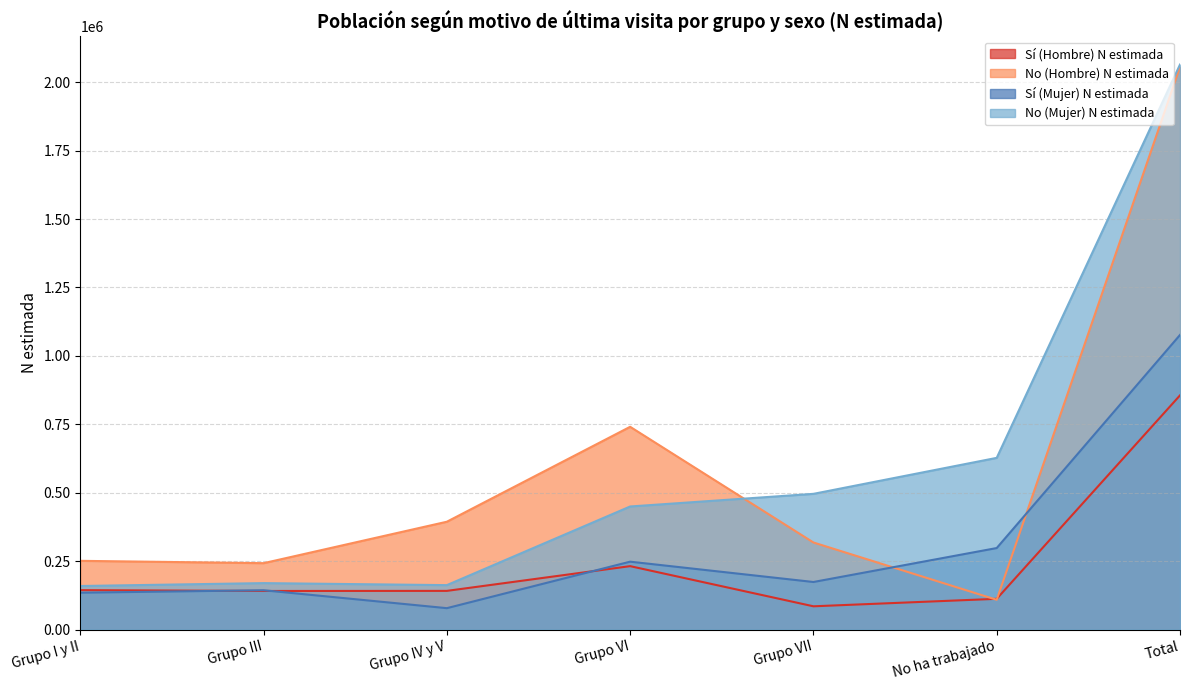

True or false: Sí (Mujer) N estimada has more than 1 interior local peaks.

True